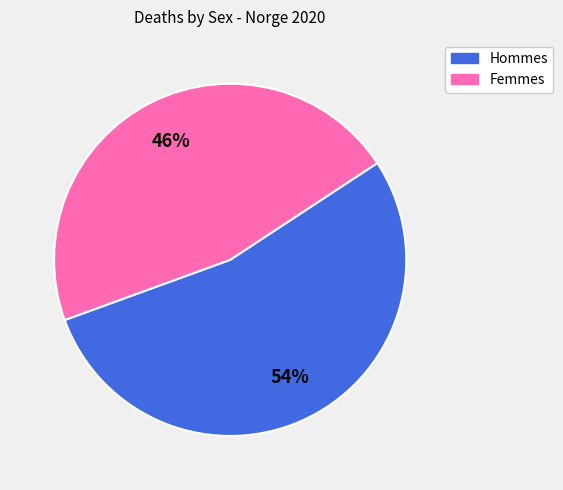

To the nearest percent, what is the average slice percentage?

50%